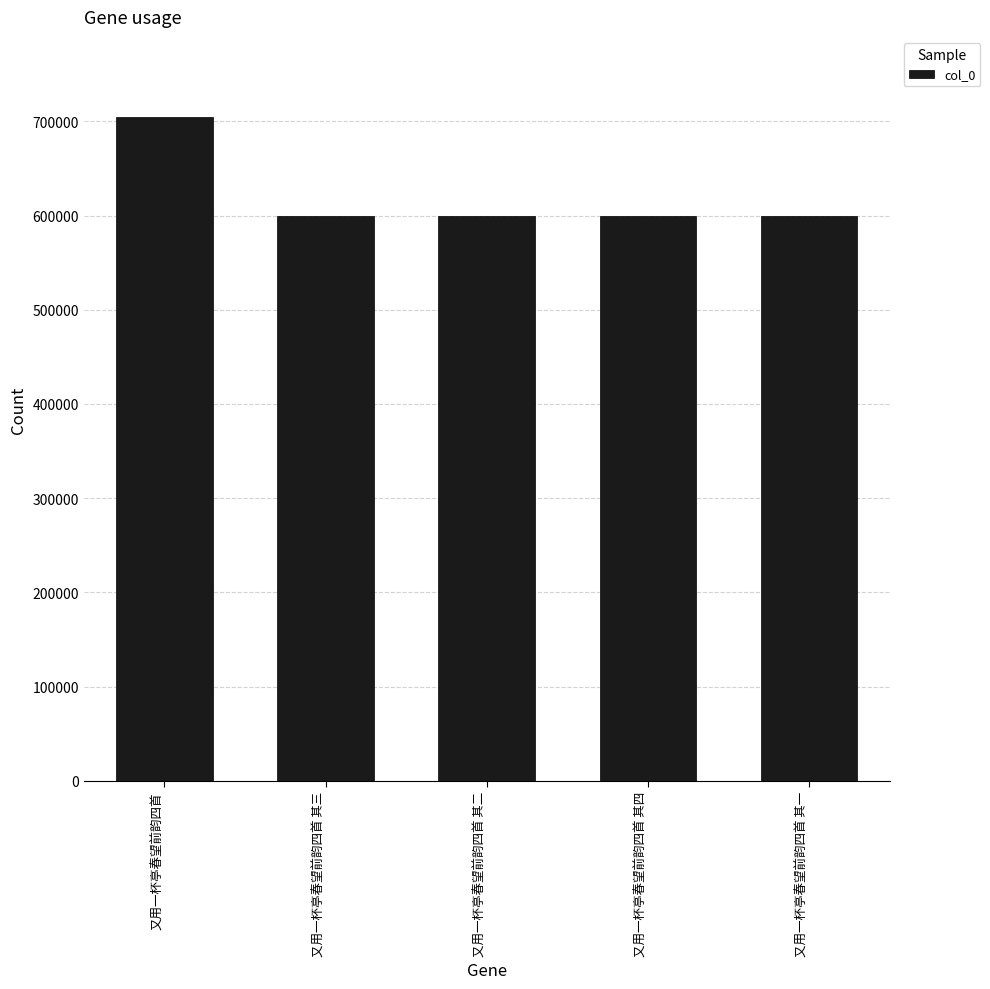

Is it true that the value at 又用一杯亭春望前韵四首 is 283496?

False